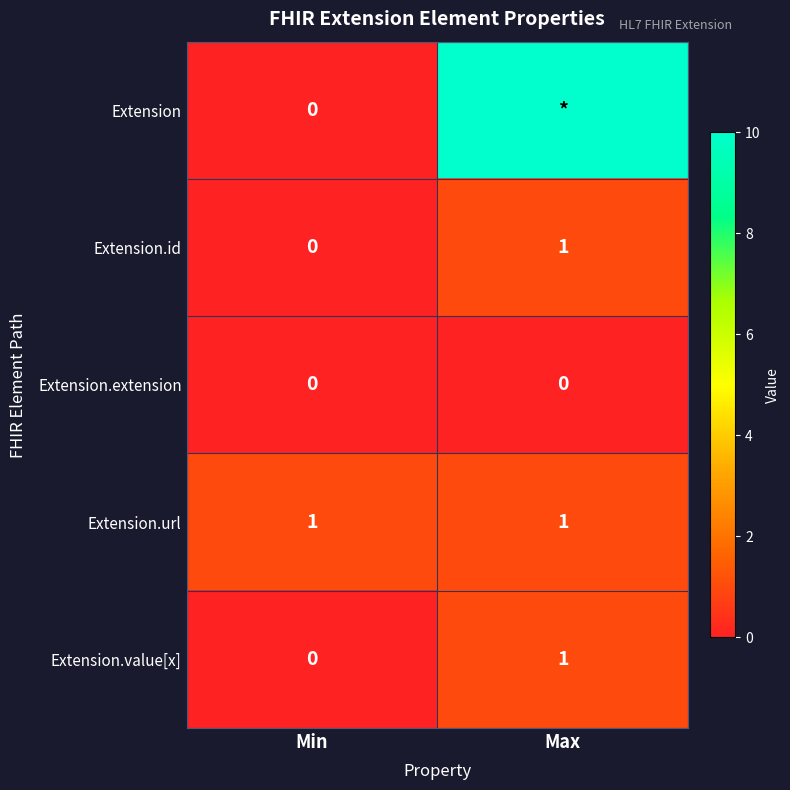

The Extension.value[x] series shows 0 at Min. True or false?

True